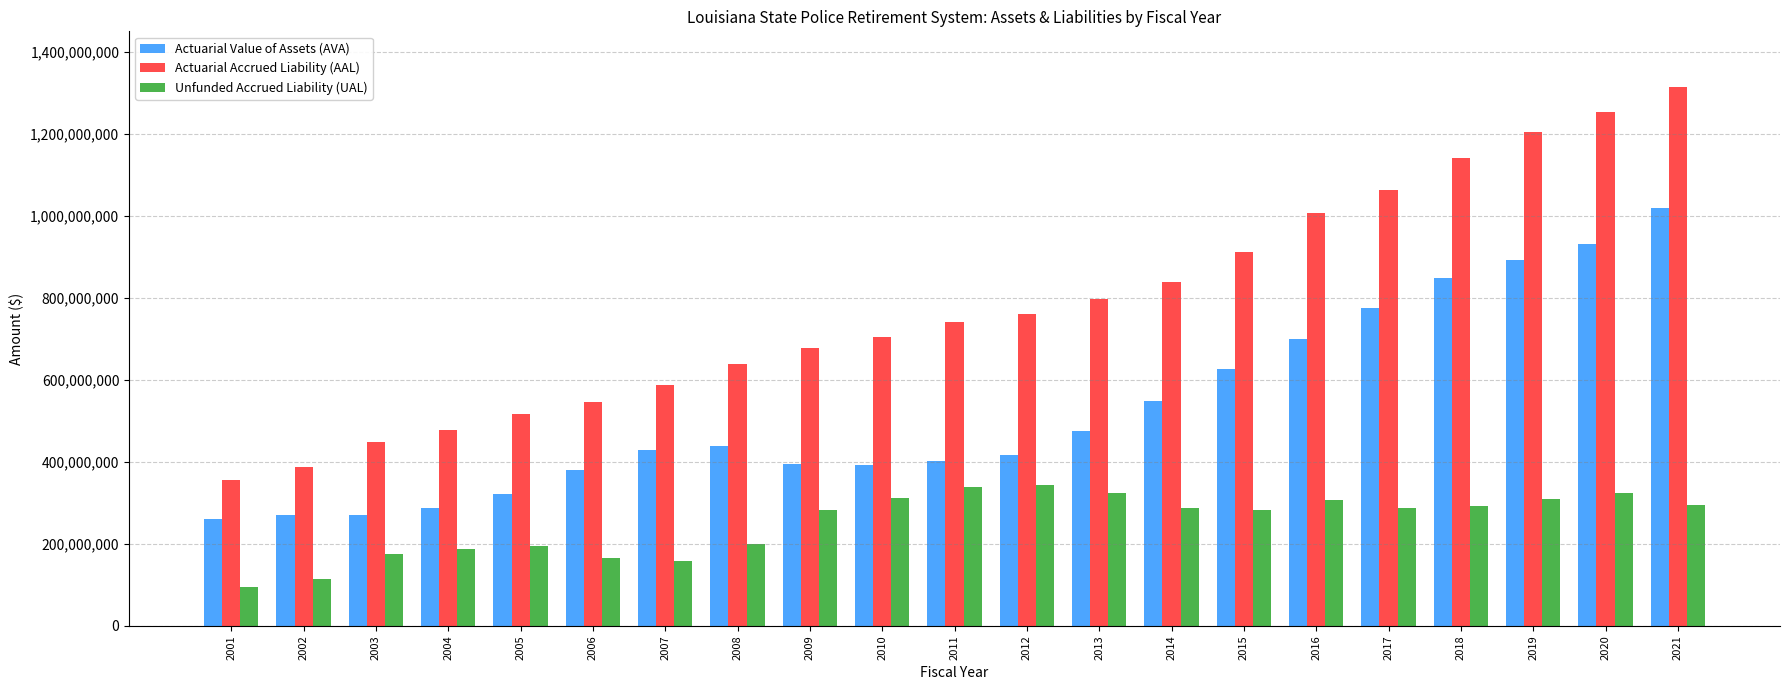

The Actuarial Accrued Liability (AAL) series shows 799430185 at 2007. True or false?

False